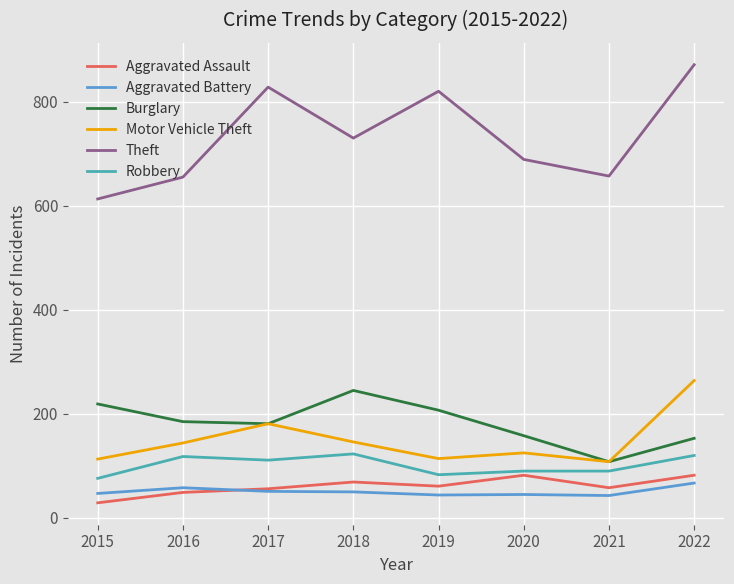

What are all the series names shown in the legend?

Aggravated Assault, Aggravated Battery, Burglary, Motor Vehicle Theft, Theft, Robbery